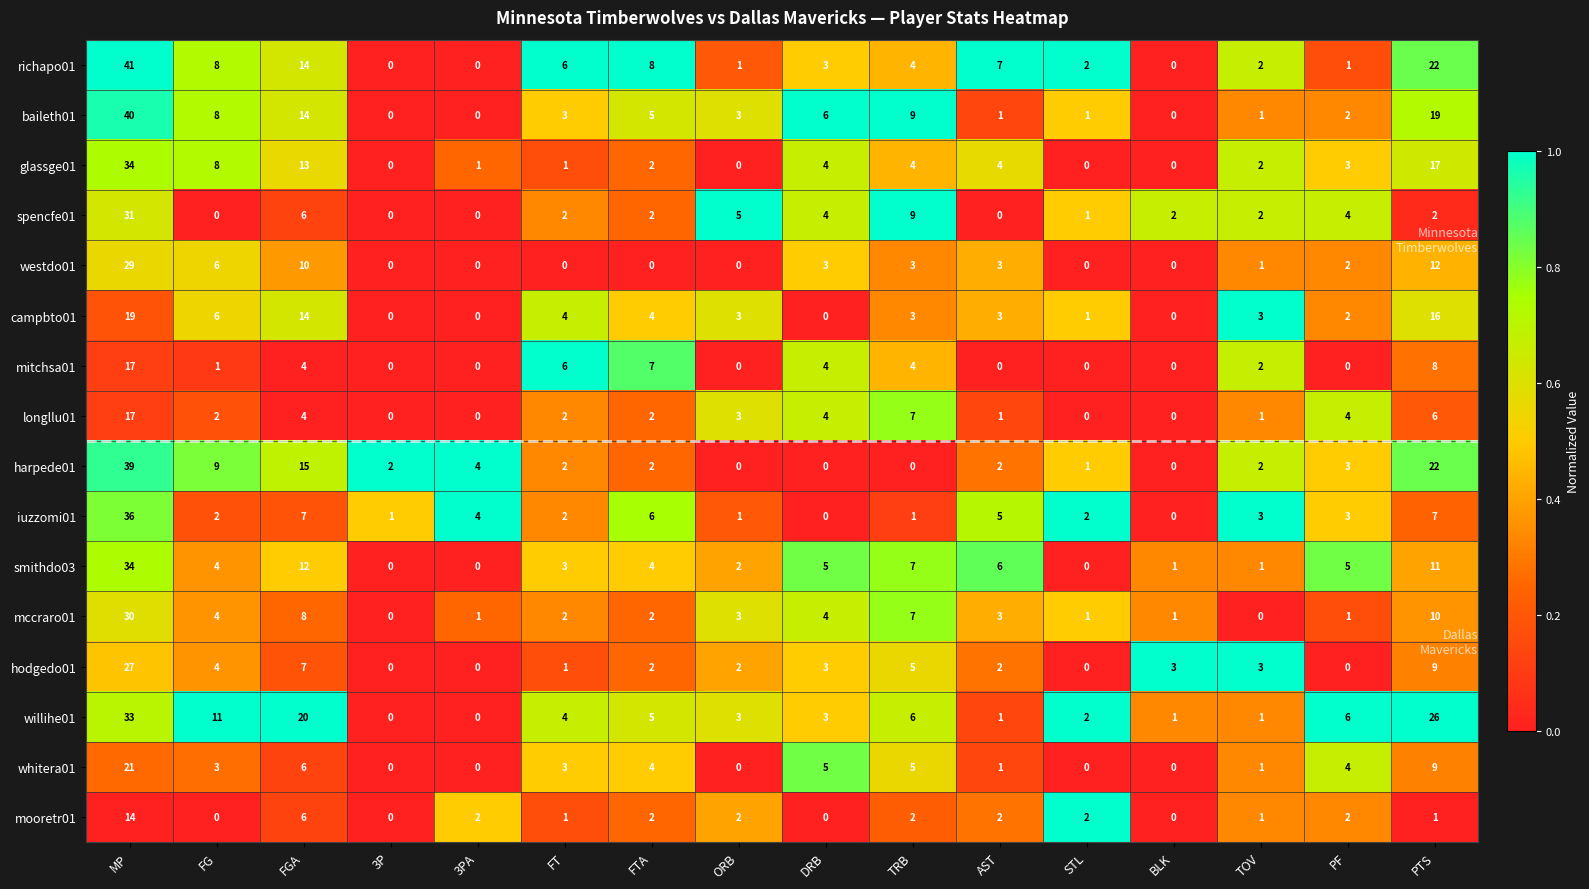

Is it true that hodgedo01 equals 2 at FT?

False